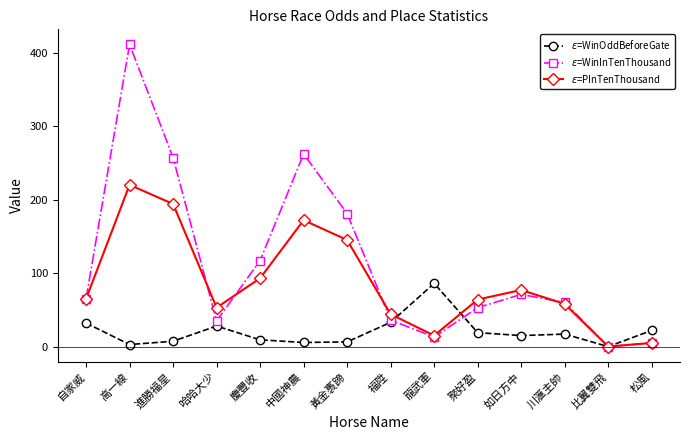

What is the label of the 13th point from the left?

比翼雙飛